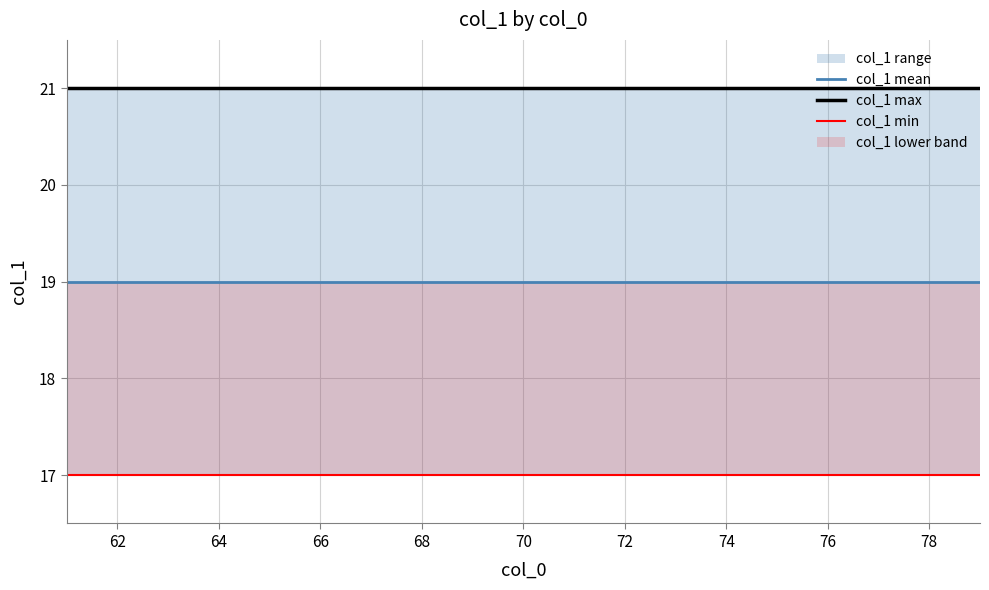

The col_1 min series shows 17 at 74. True or false?

True